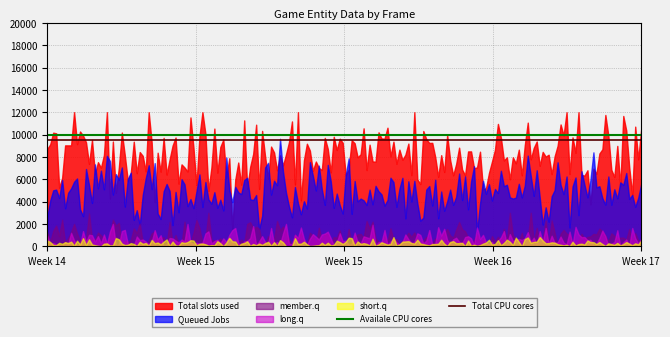

Which series has the largest total across all categories?

Total slots used